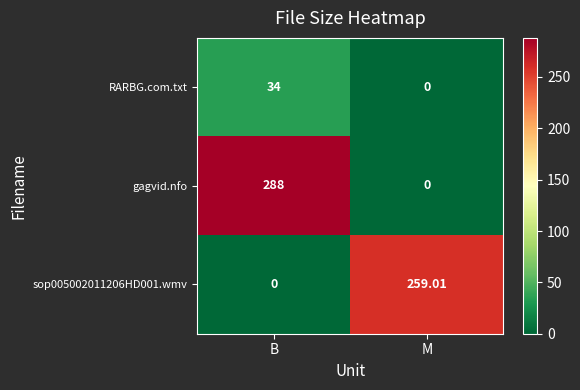

At which category is the sum across all series the highest?

B